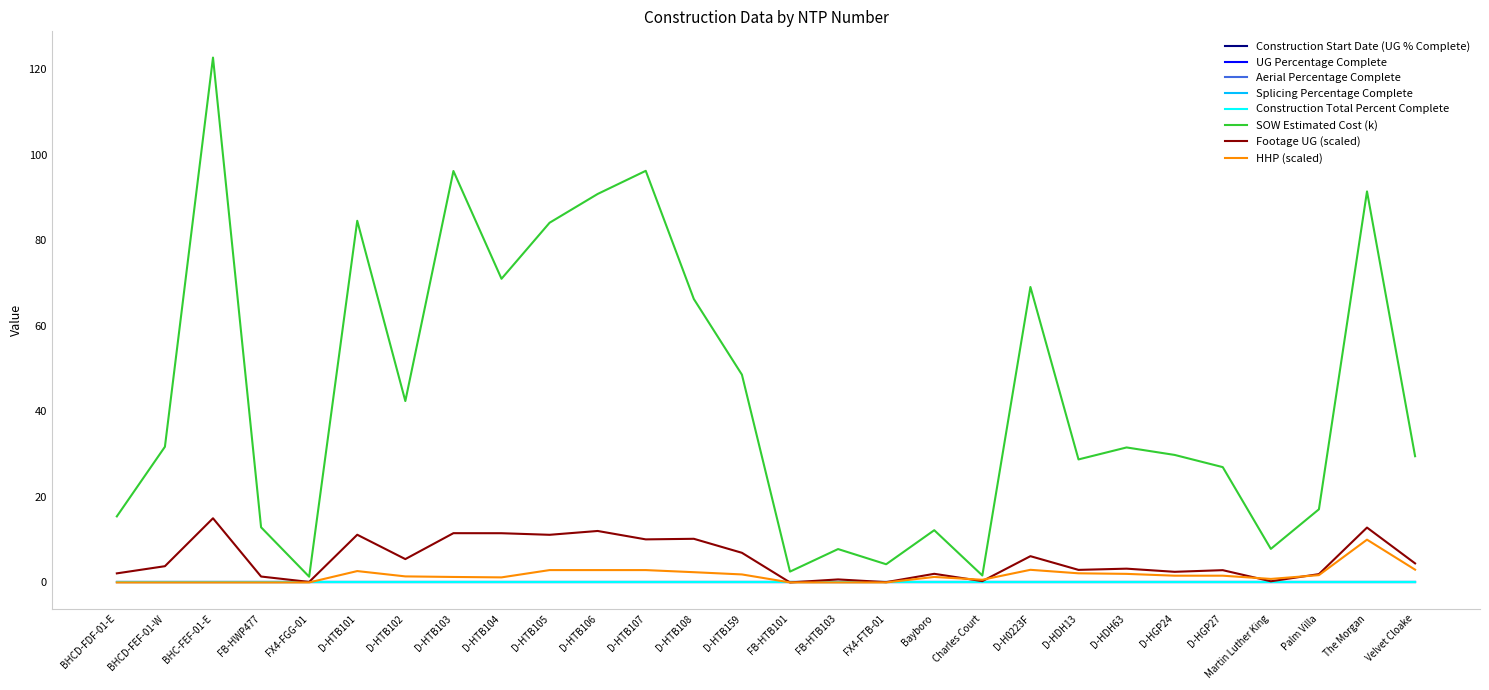

Is this an area chart (filled region under the line)?

No